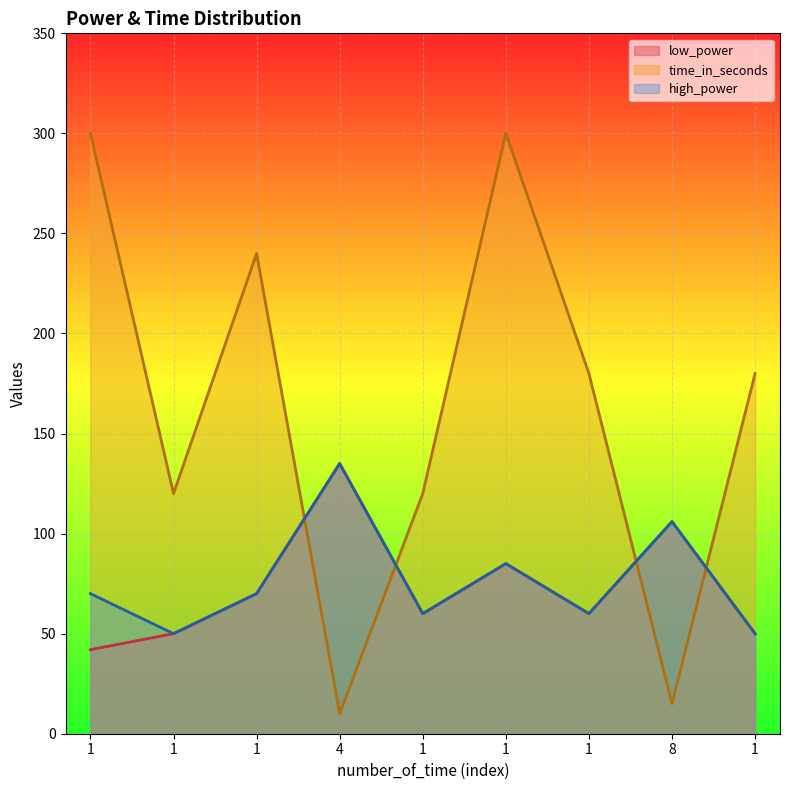

What is the difference between the maximum and minimum values in the high_power series?

85